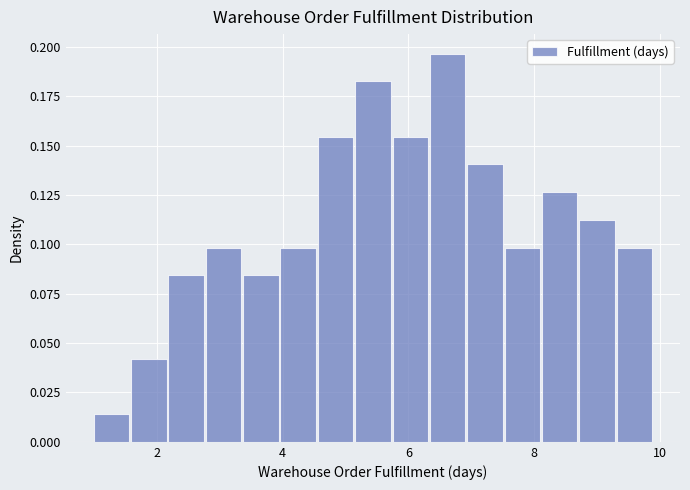

Read against the x-axis, roughly where is the centre of the tallest bar?

6.6